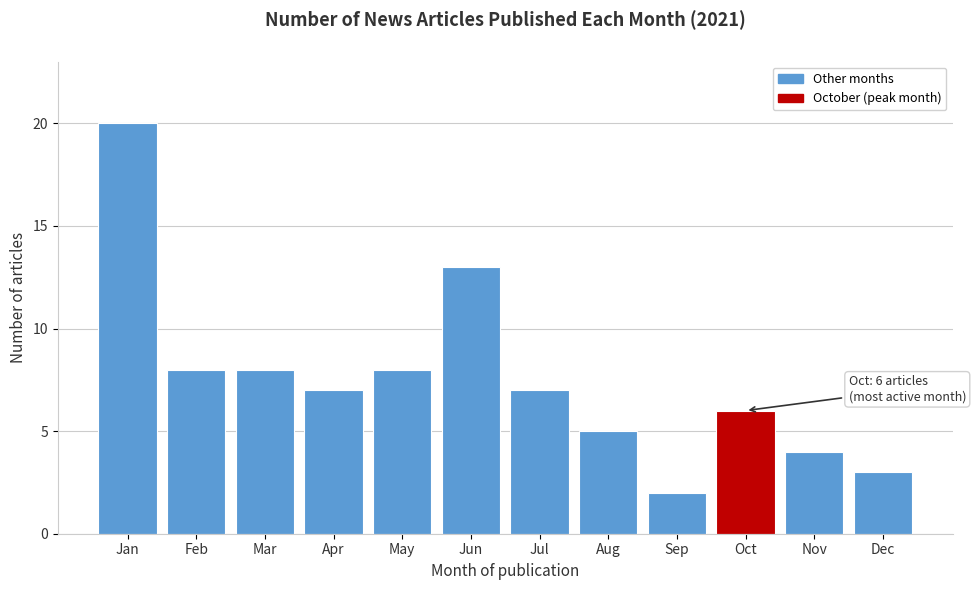

Reading left to right, what are all the values shown in this chart?

Jan=20	Feb=8	Mar=8	Apr=7	May=8	Jun=13	Jul=7	Aug=5	Sep=2	Oct=6	Nov=4	Dec=3